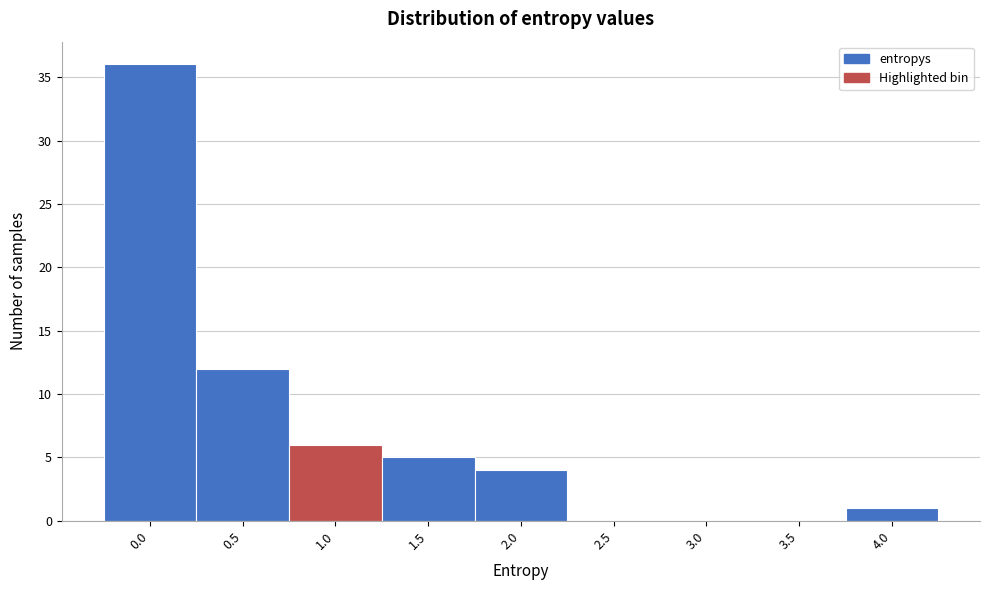

Reading right to left, extract all data points from this chart.

4.0=1	3.5=0	3.0=0	2.5=0	2.0=4	1.5=5	1.0=6	0.5=12	0.0=36